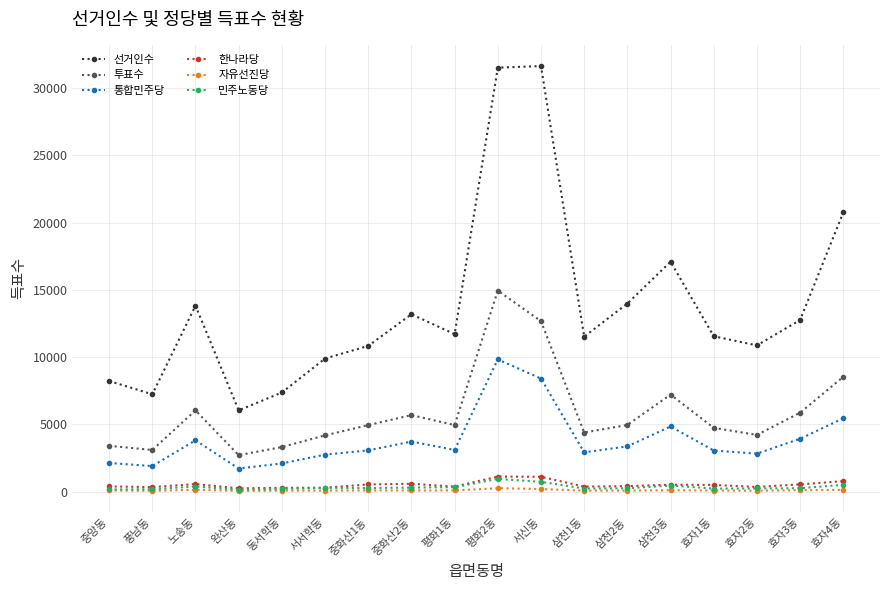

True or false: 통합민주당 and 민주노동당 intersect in this chart.

False